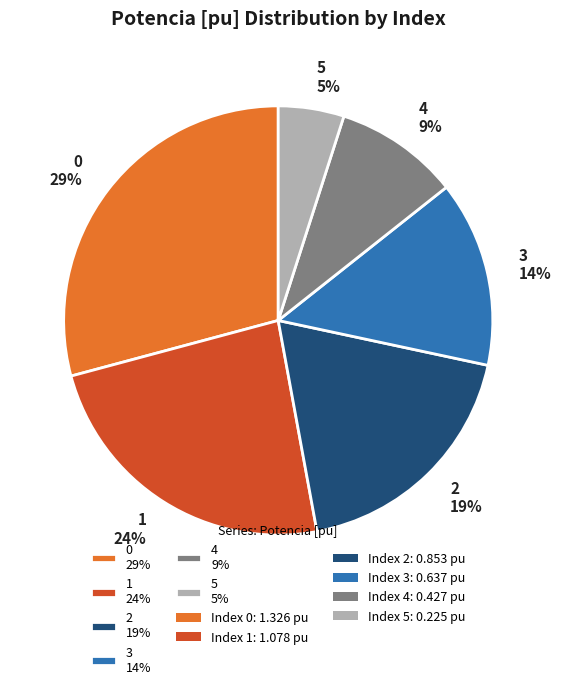

To the nearest percent, what is the average slice percentage?

17%